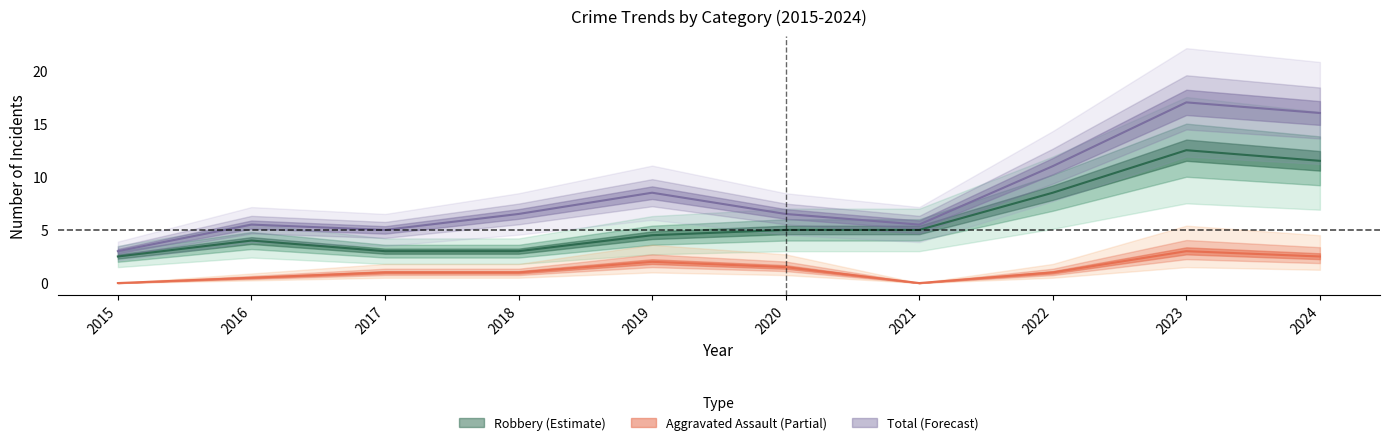

Which series has the largest range (max minus min)?

Total